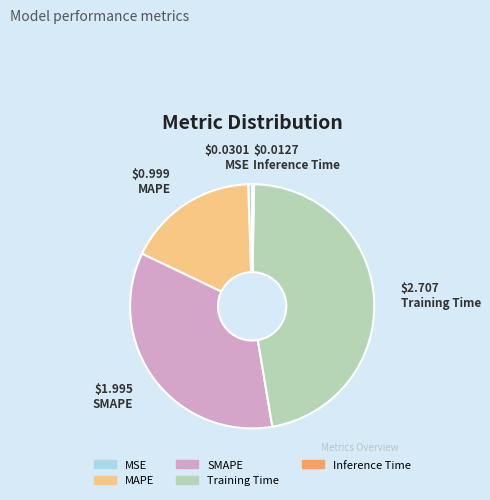

Does Training Time account for over 50% of the chart?

No